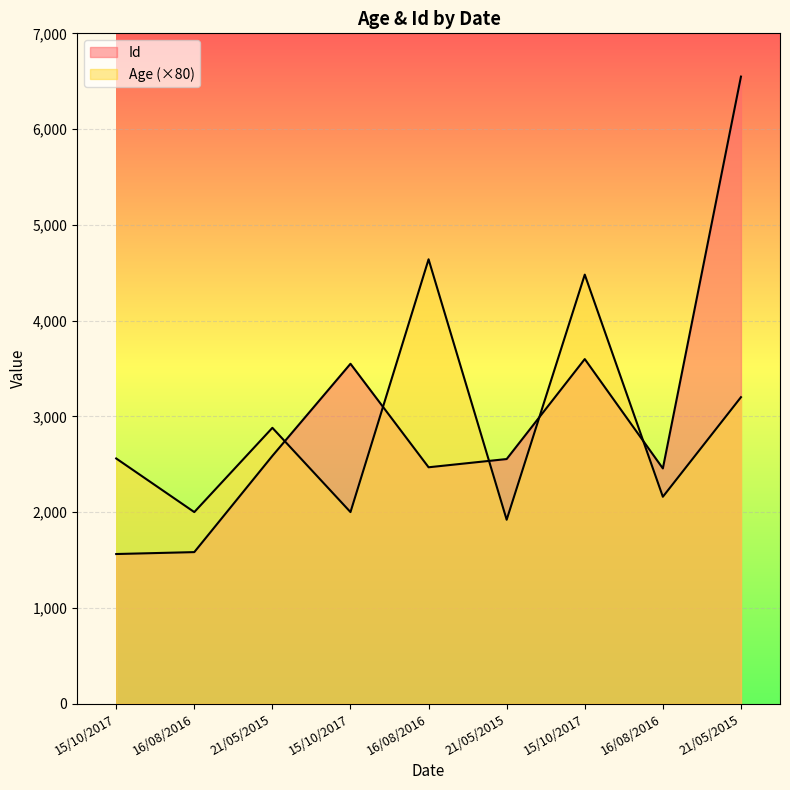

What is the difference between the second highest and second lowest values in the Age series?

2480